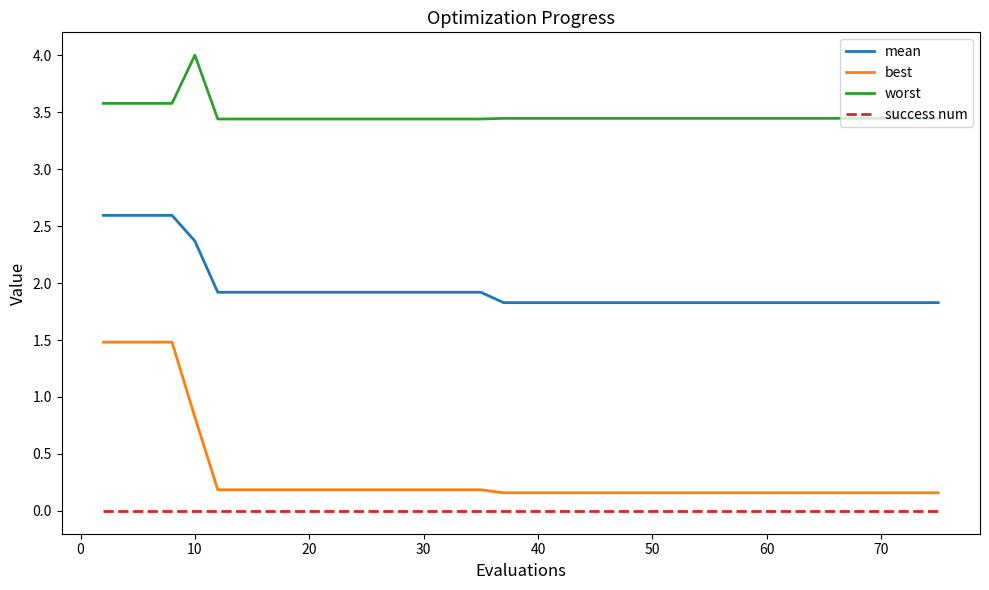

Rank the series by their maximum value, from lowest to highest.

success num, best, mean, worst